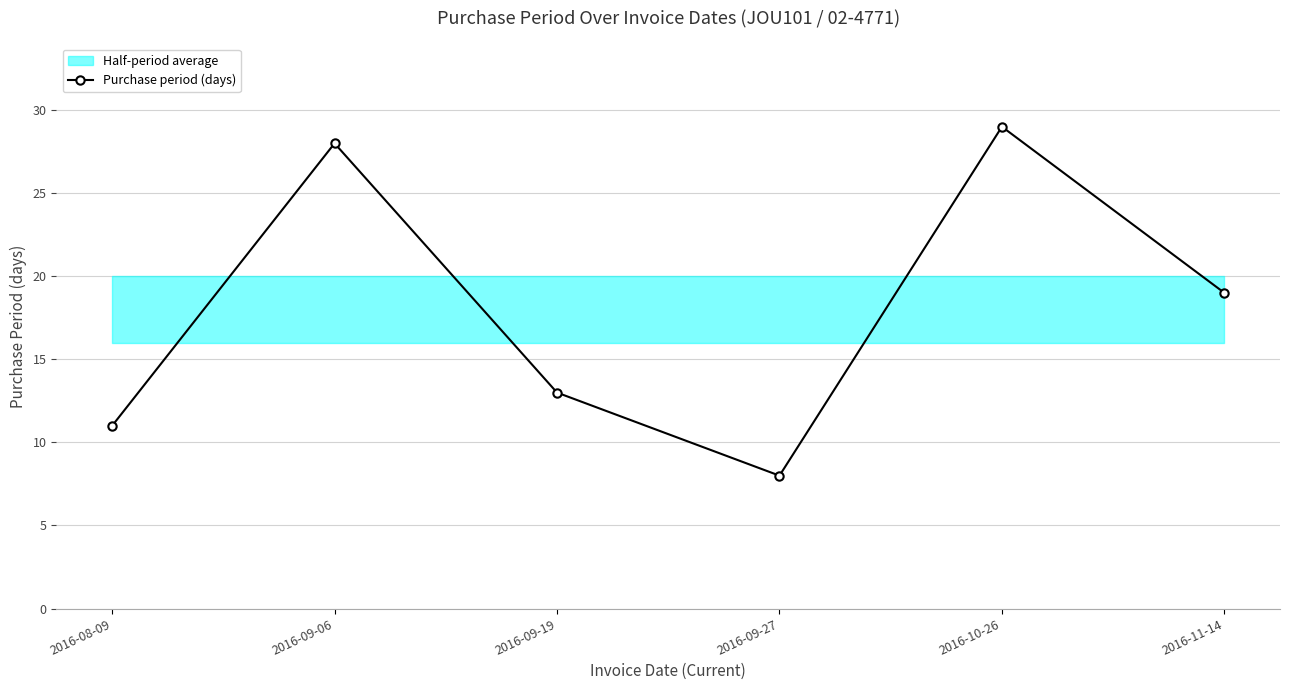

Rank the categories by value from lowest to highest.

2016-09-27, 2016-08-09, 2016-09-19, 2016-11-14, 2016-09-06, 2016-10-26